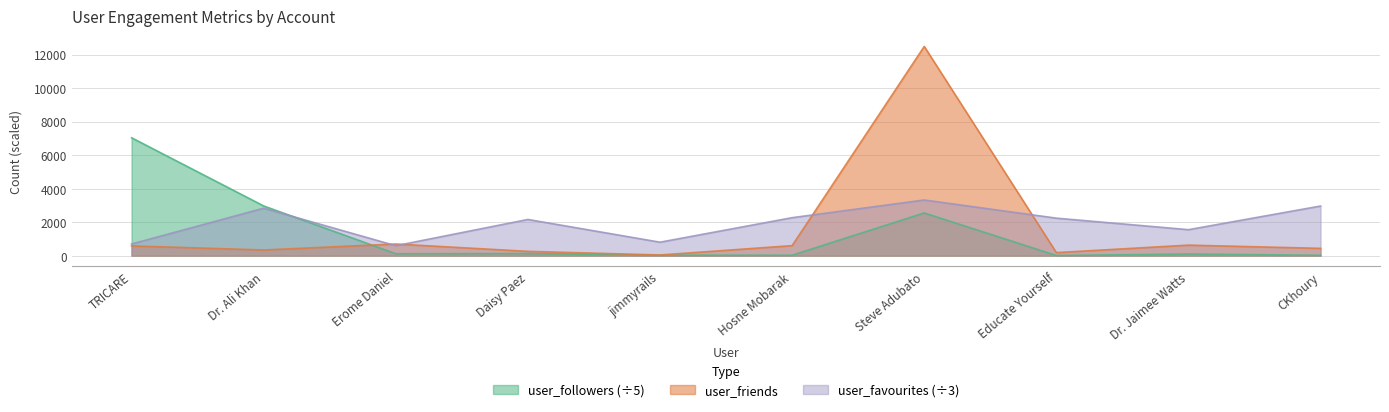

What is the value of the user_favourites point at the 5th from the left?

800.3